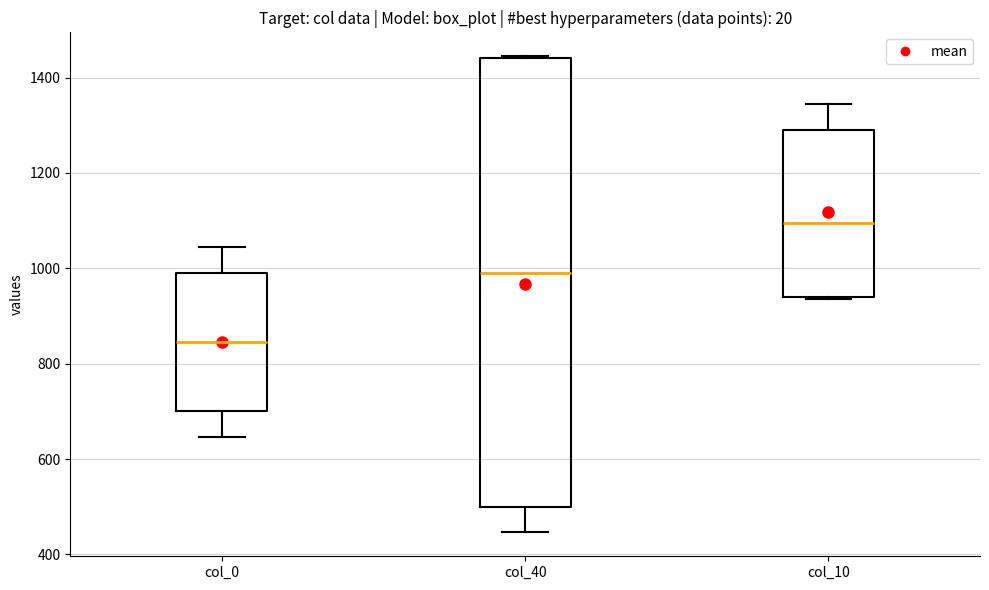

Which box has the highest median line?

col_10